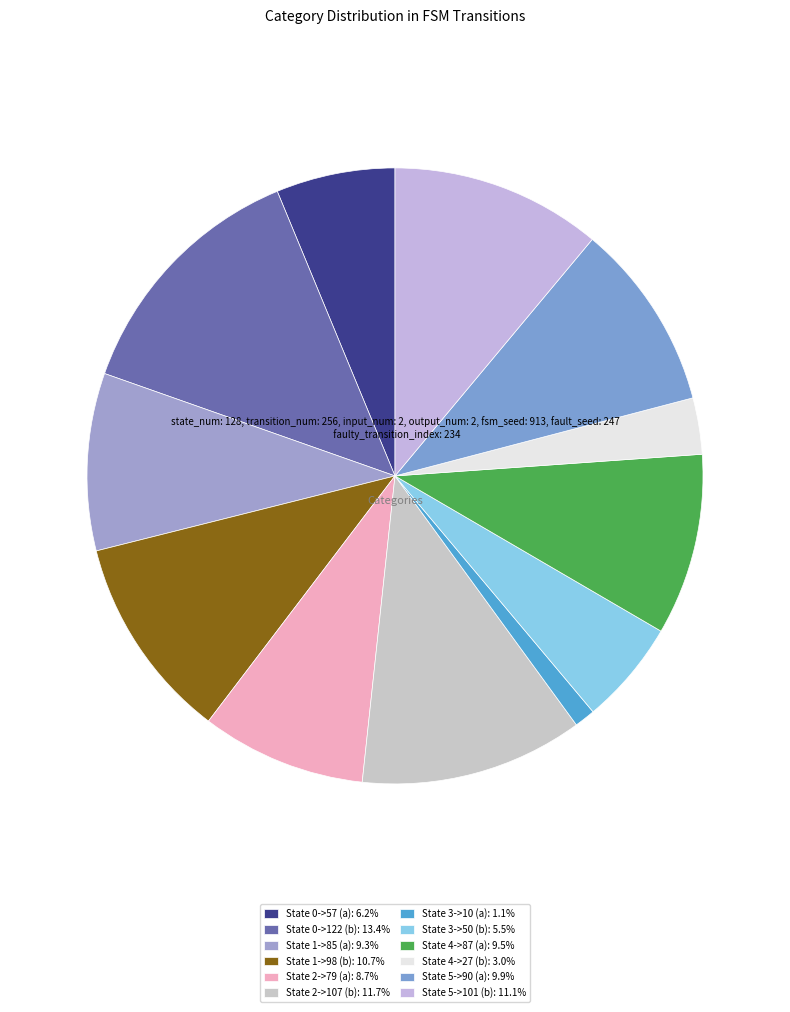

What is the ratio of the value at State 0->122 (b) to the value at State 2->107 (b)?

1.1